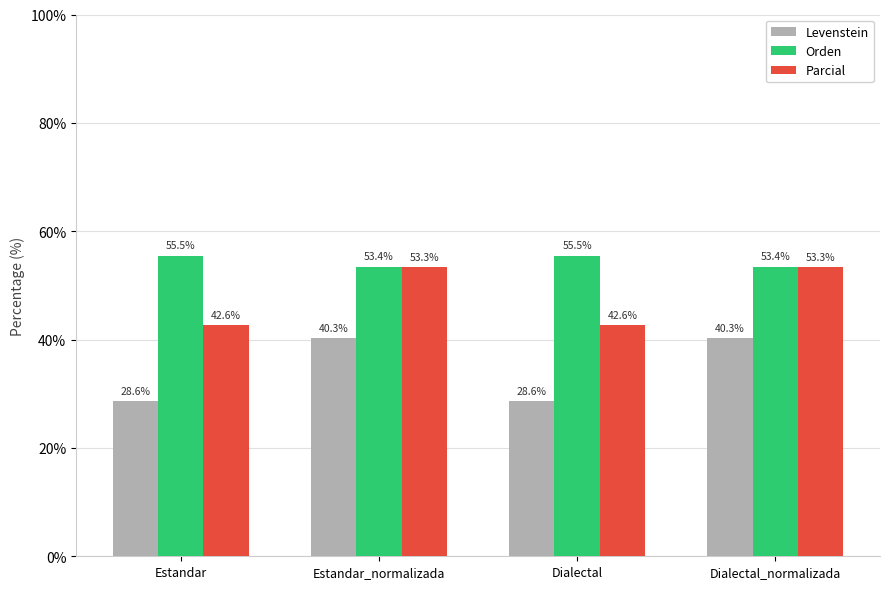

What is the value of the Orden bar at the 1st from the left?

55.5